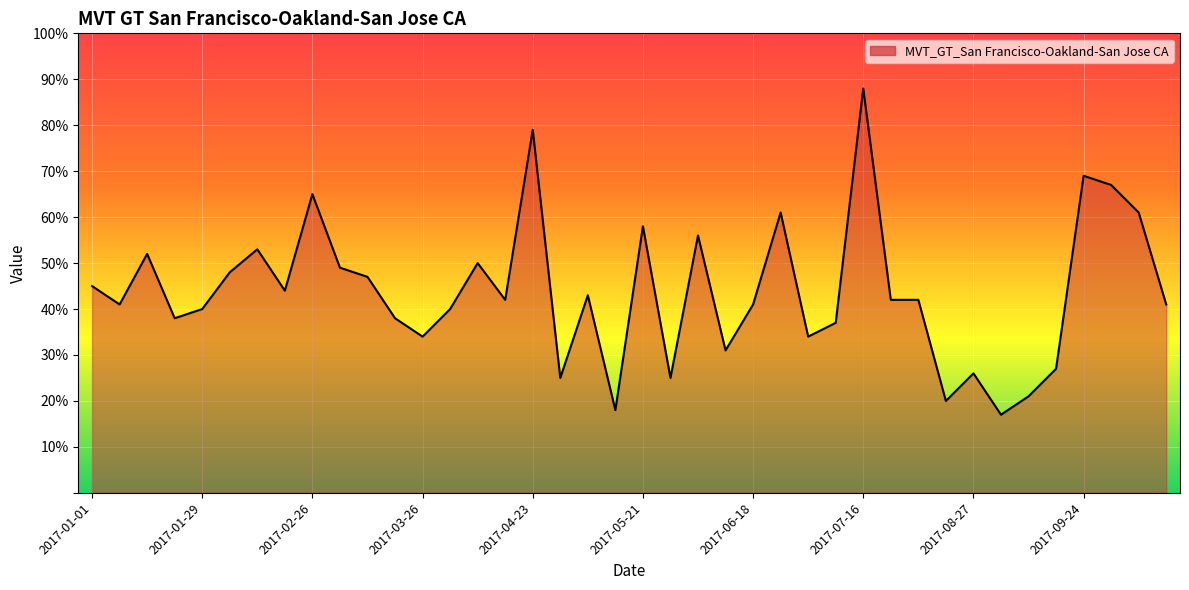

What is the greatest value displayed?

88